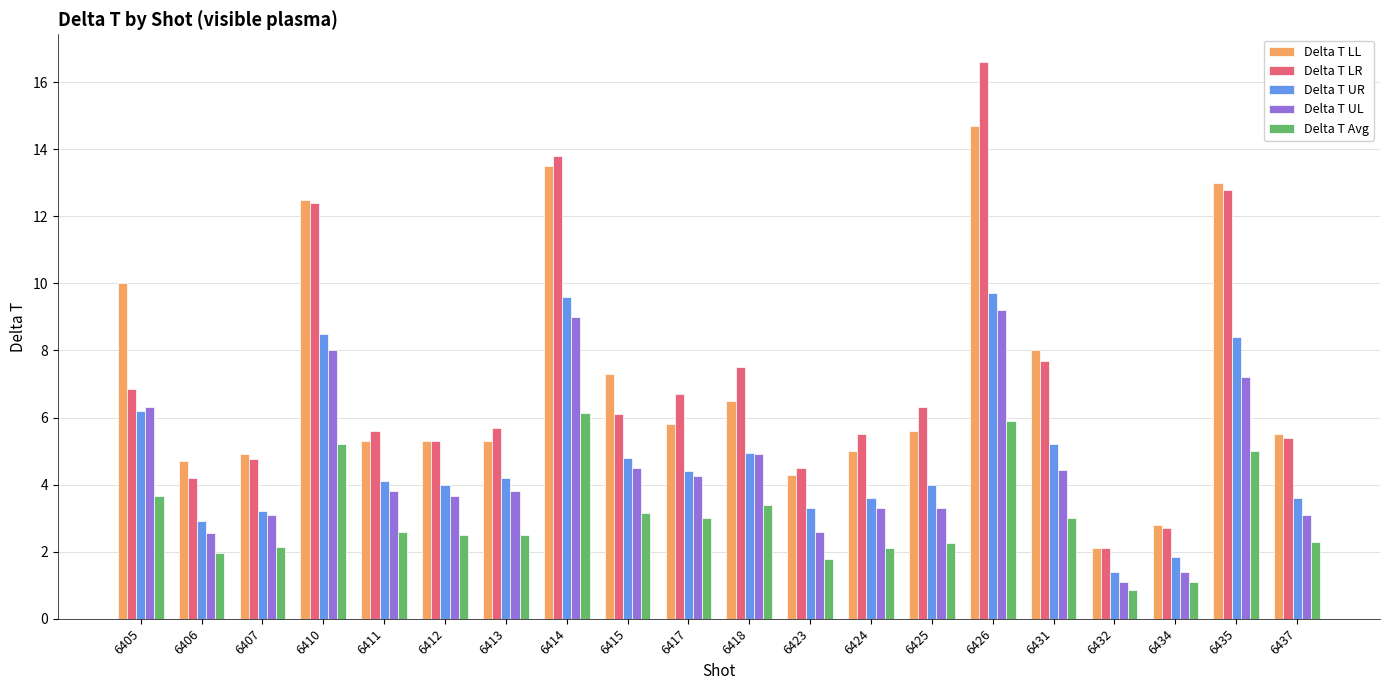

What is the difference between the maximum and minimum values in the Delta T LR series?

14.5